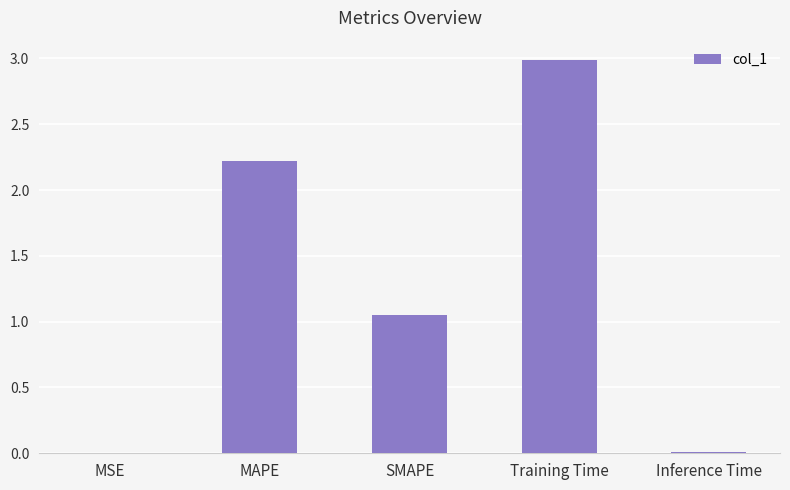

Is it true that the value at Training Time is 3.0?

True